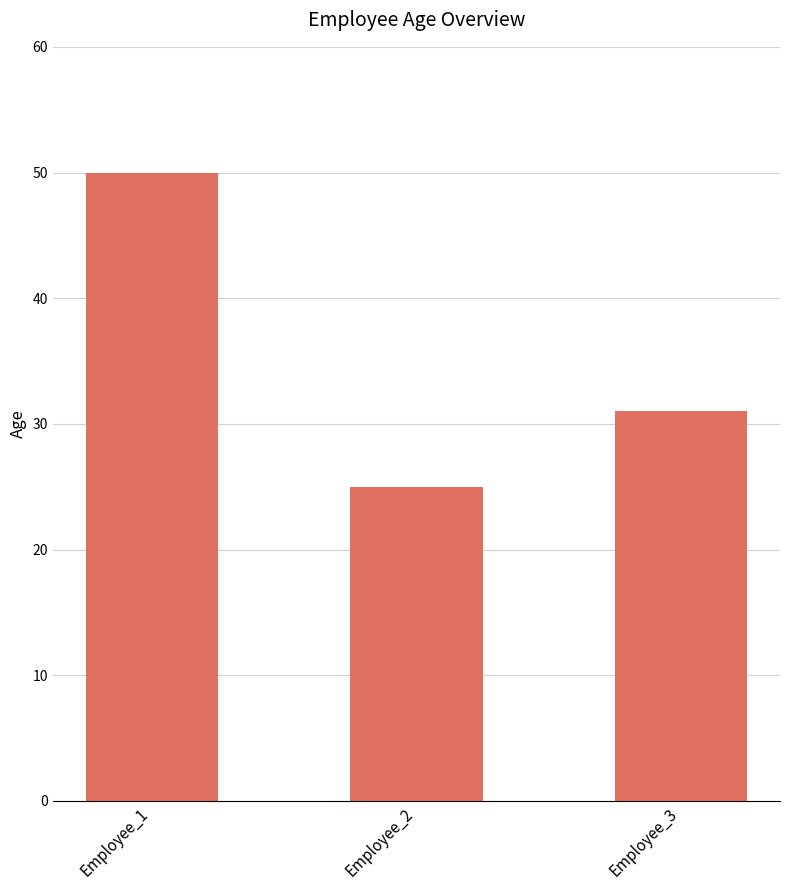

How many data points are less than 31?

1